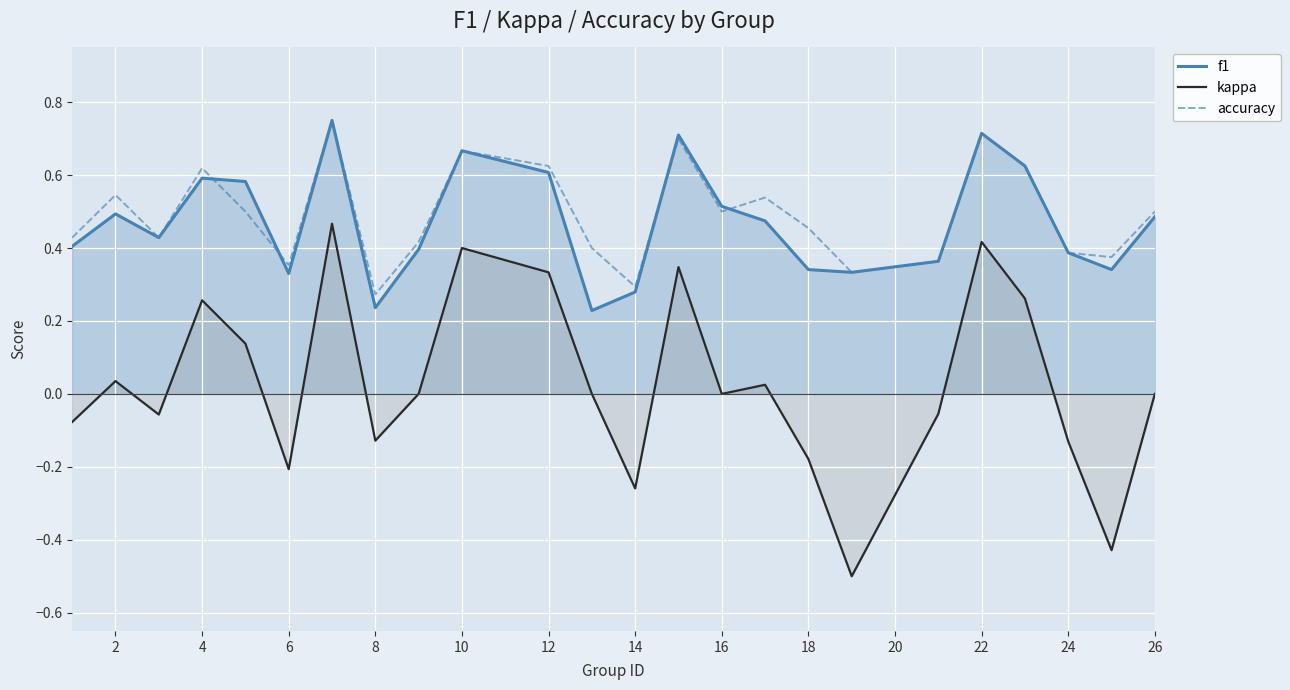

What is the value of the kappa point at the 3rd from the left?

-0.1